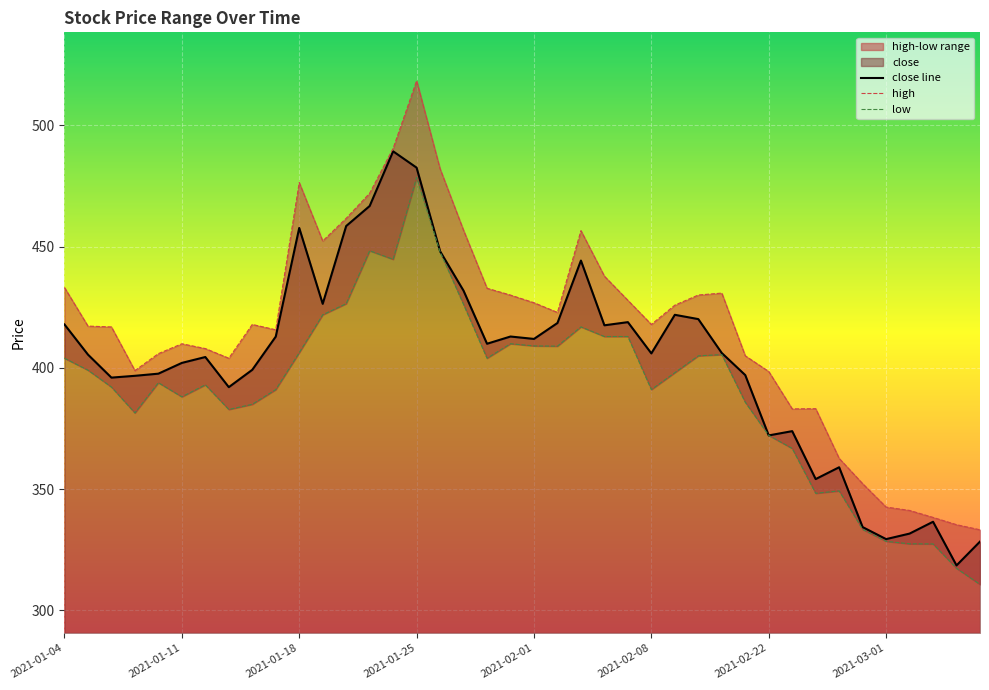

Is it true that close line equals 122.6 at 2021-01-18?

False